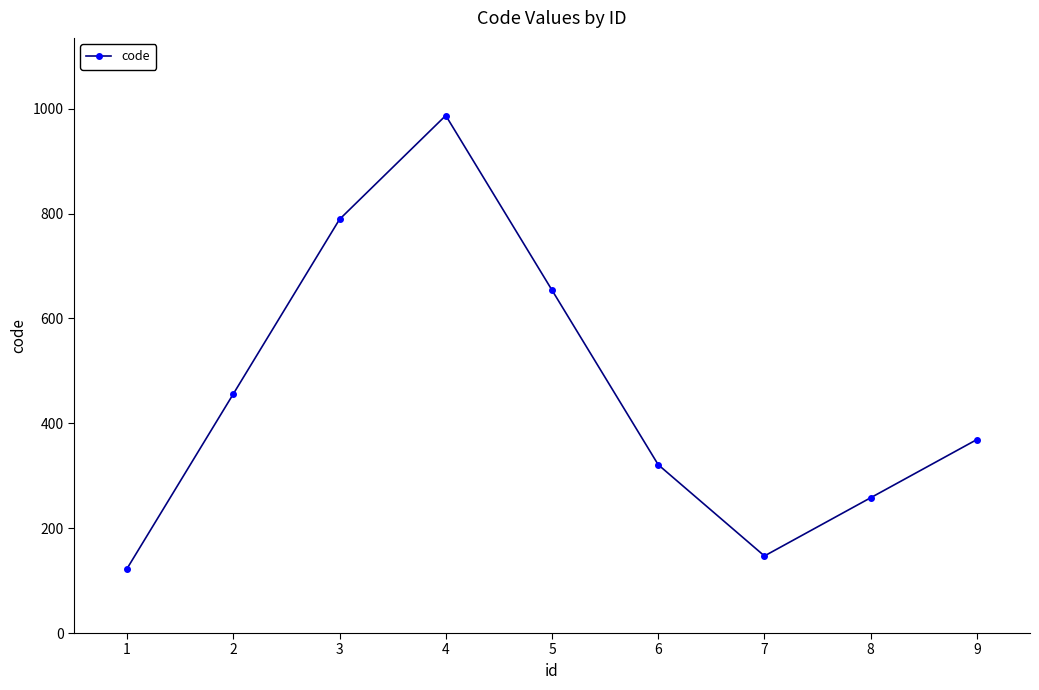

Reading left to right, list all the values displayed in this chart.

123	456	789	987	654	321	147	258	369